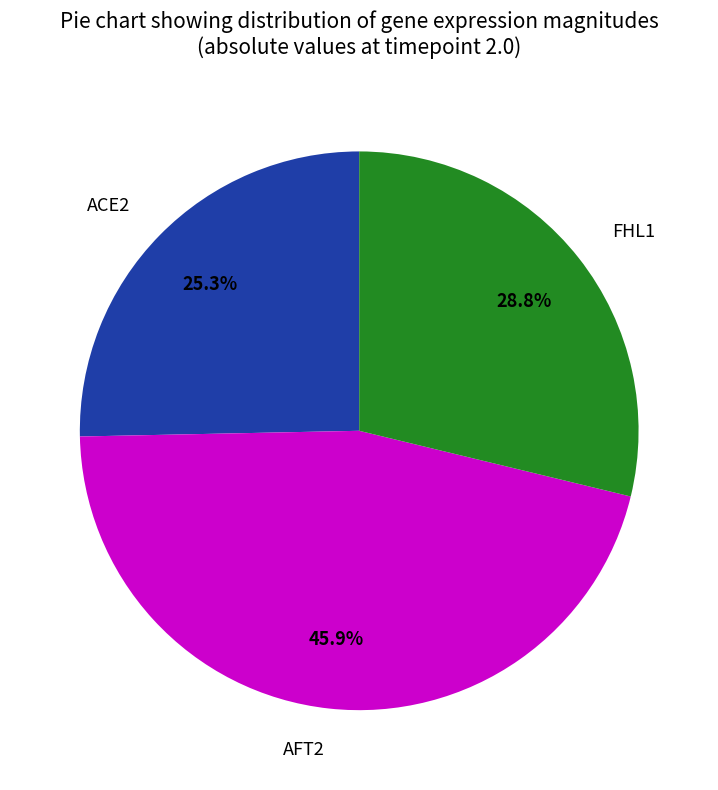

The AFT2 slice represents 46% of the pie. True or false?

True